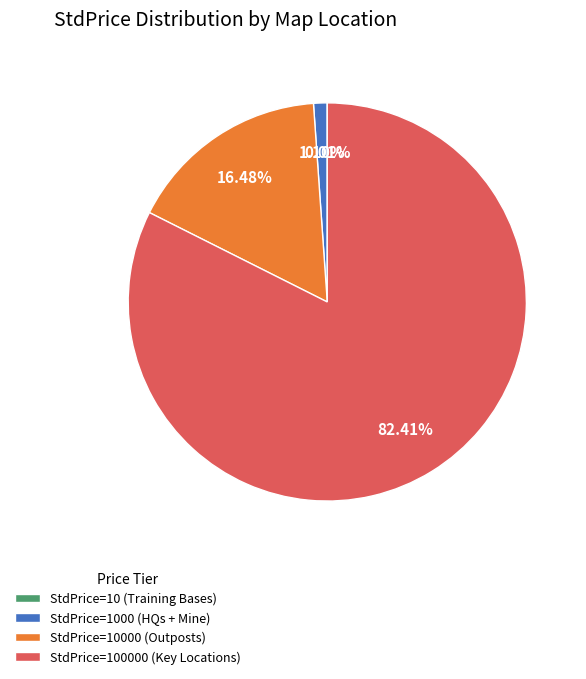

What is the majority slice?

StdPrice=100000 (Key Locations)